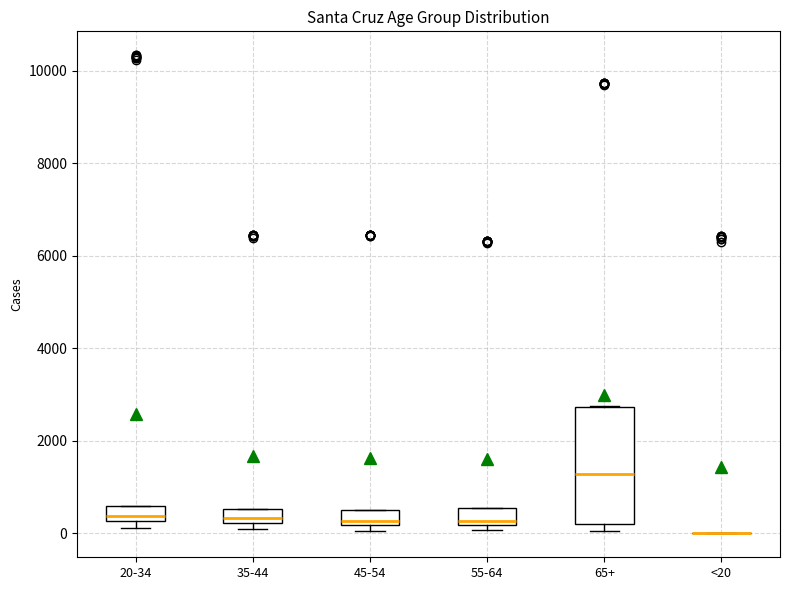

Reading left to right, transcribe this box plot: for each box, give where its median line is, the range the box spans, and where its two whiskers end, as read against the y-axis. The values are not printed on the chart, so give them approximately, as read against the axis.

20-34: median 400, box 200 to 600, whiskers 200 (below the box's lower edge) to 600
35-44: median 400, box 200 to 600, whiskers 0 to 600
45-54: median 200 (just above the box's lower edge), box 200 to 600, whiskers 0 to 600
55-64: median 200 (just above the box's lower edge), box 200 to 600, whiskers 0 to 600
65+: median 1200, box 200 to 2800, whiskers 0 to 2800
<20: box collapsed to a line at 0, whiskers 0 to 0